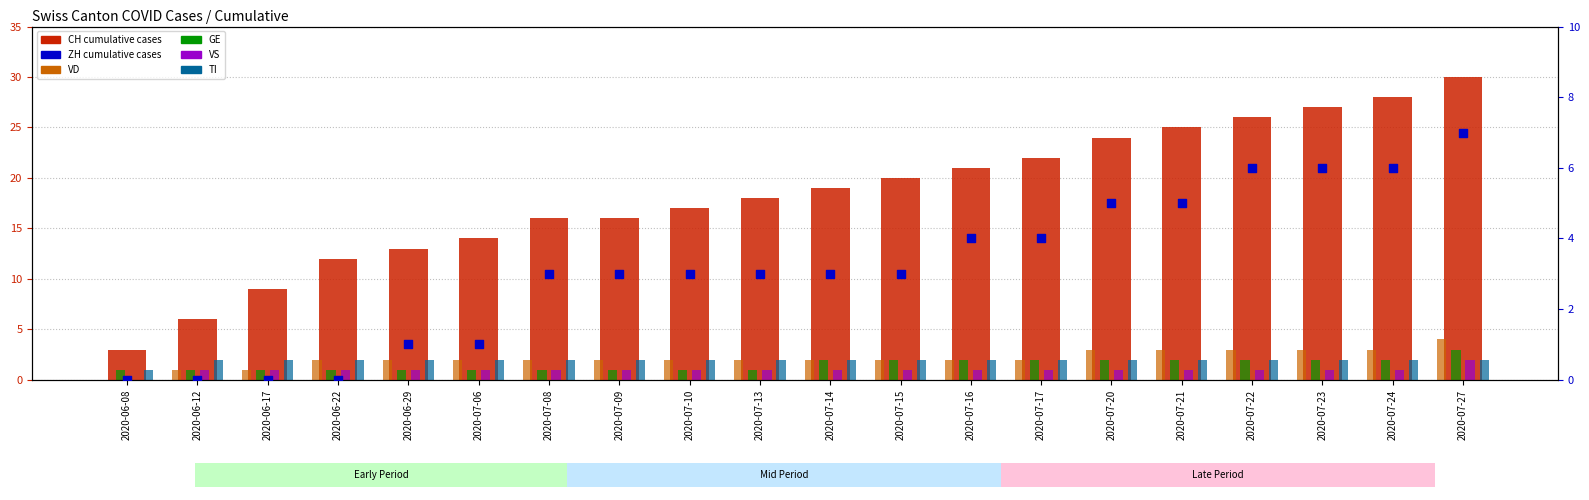

What is the total value across all series at 2020-07-13?

27